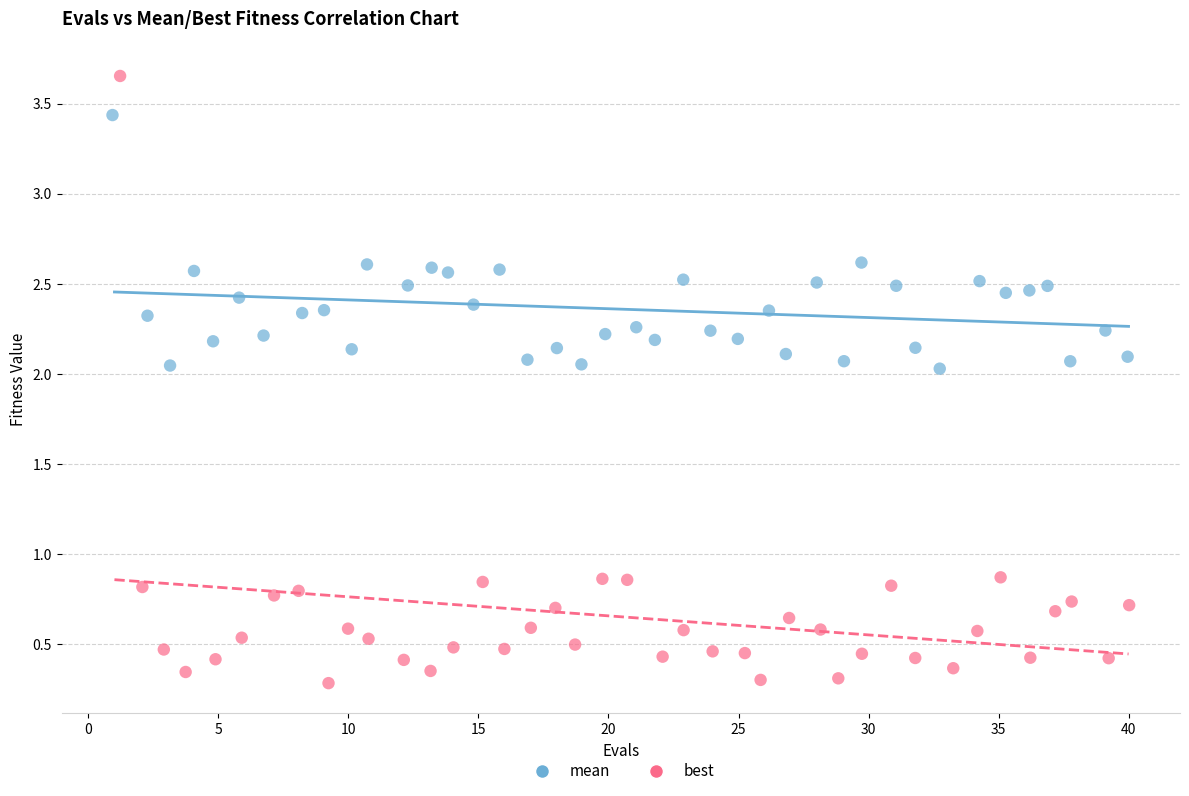

Which series has the largest Y range (max minus min)?

best